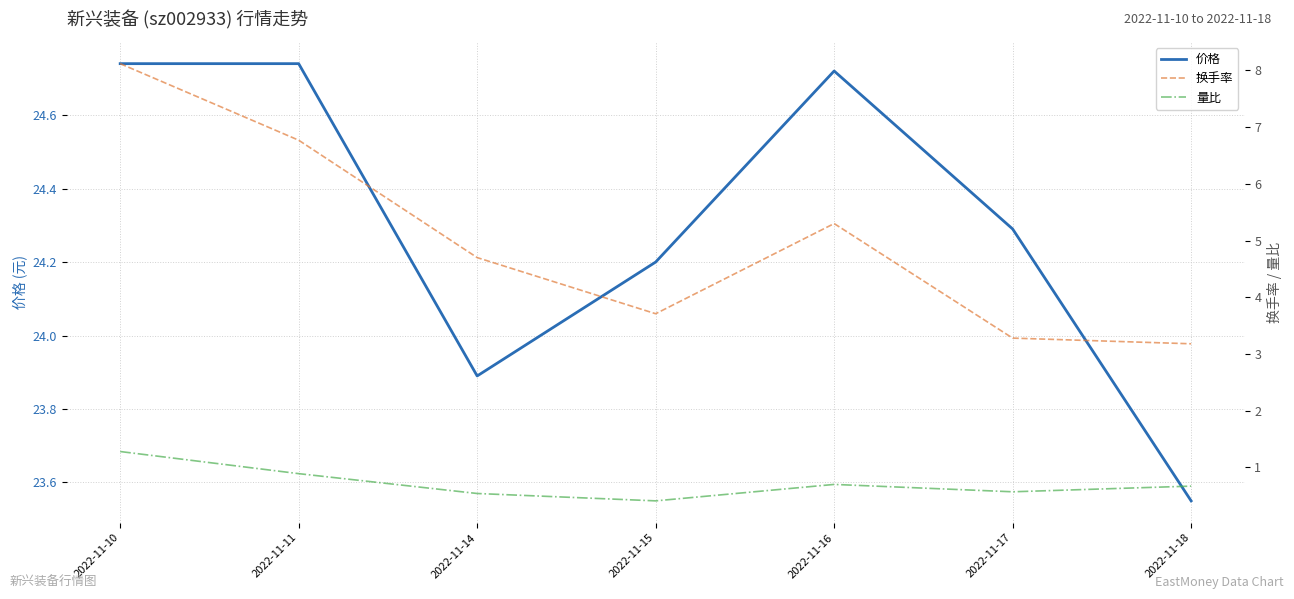

Rank the series by their maximum value, from highest to lowest.

价格, 换手率, 量比